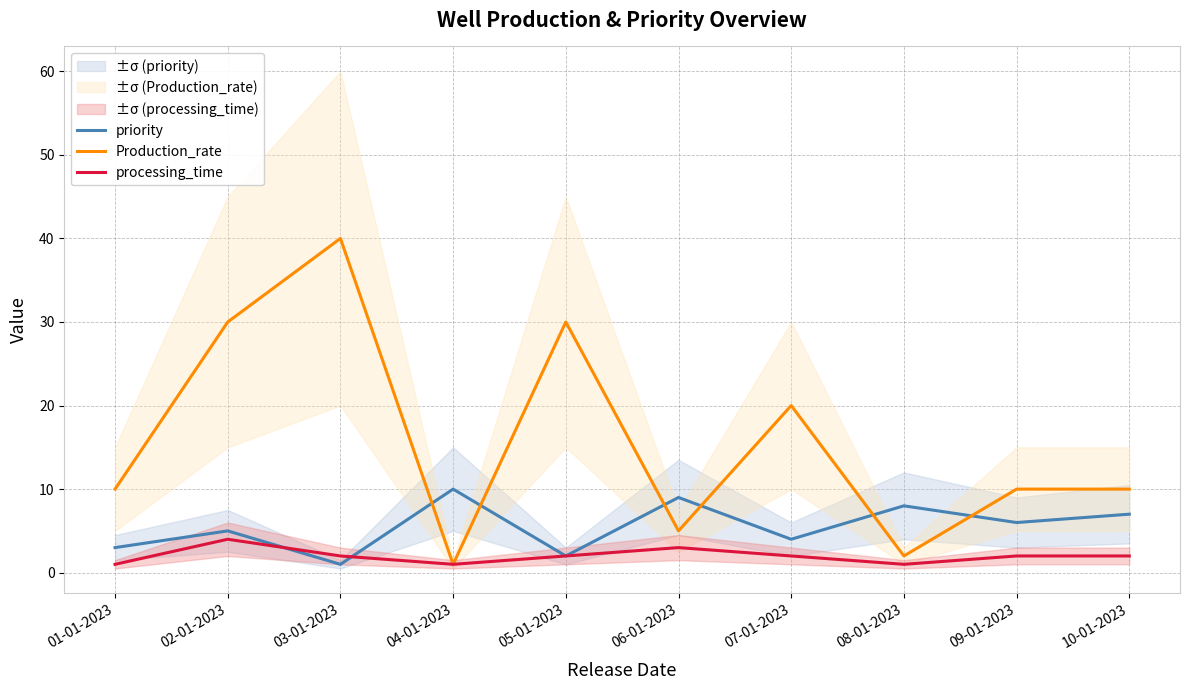

How many interior local valleys does the processing_time series have?

2